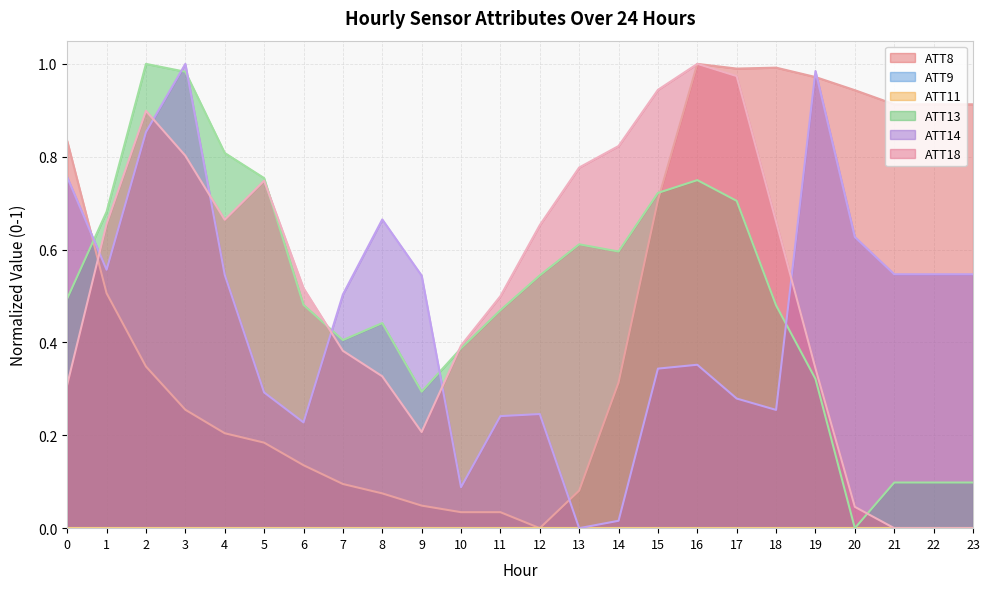

At 1, list the series in order from smallest to largest.

ATT8, ATT14, ATT18, ATT13